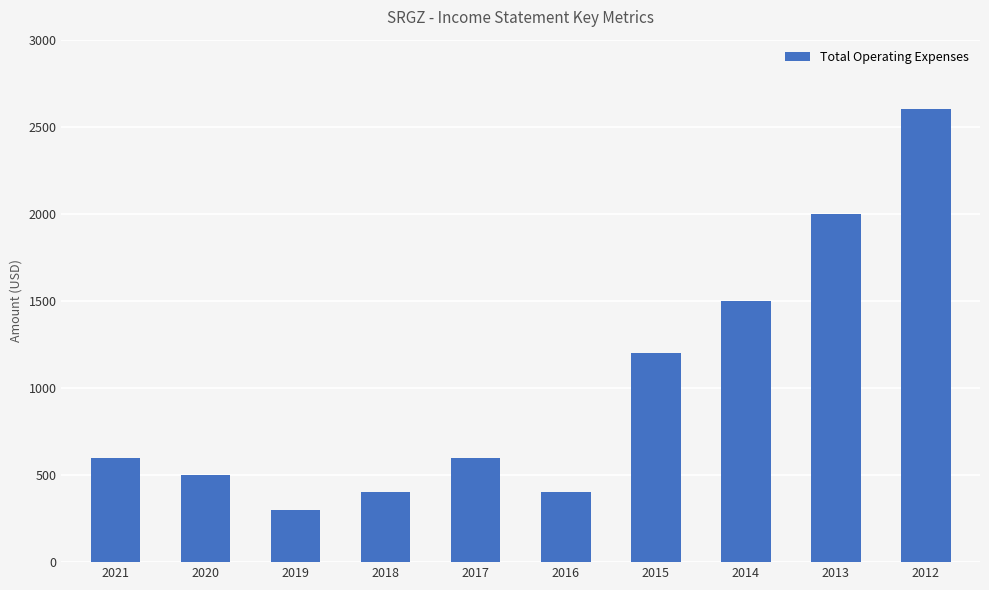

What is the approximate value at 2017?

600